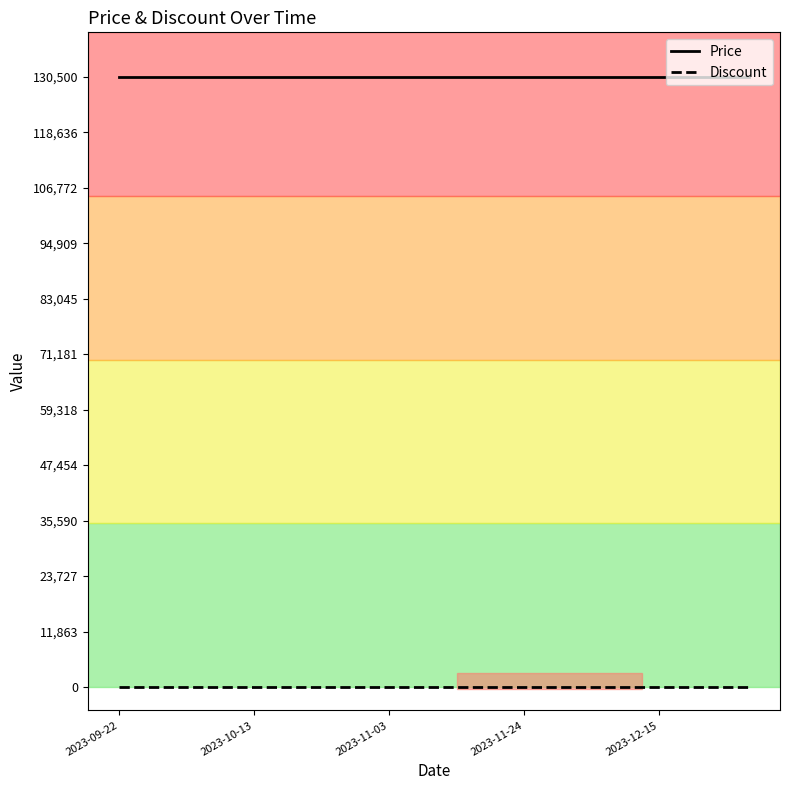

True or false: Discount and Price cross at least once.

False